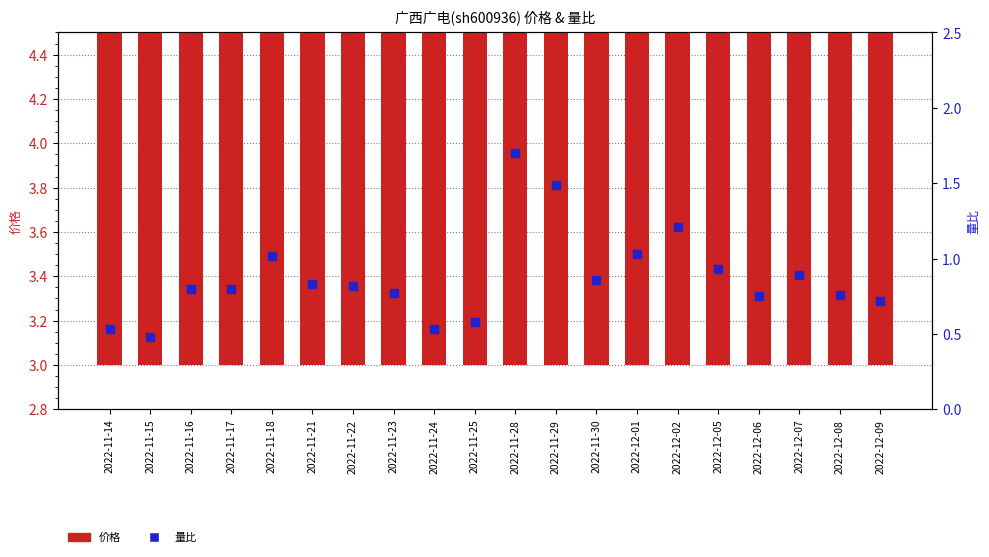

What is the total value across all series at 2022-12-08?

4.3